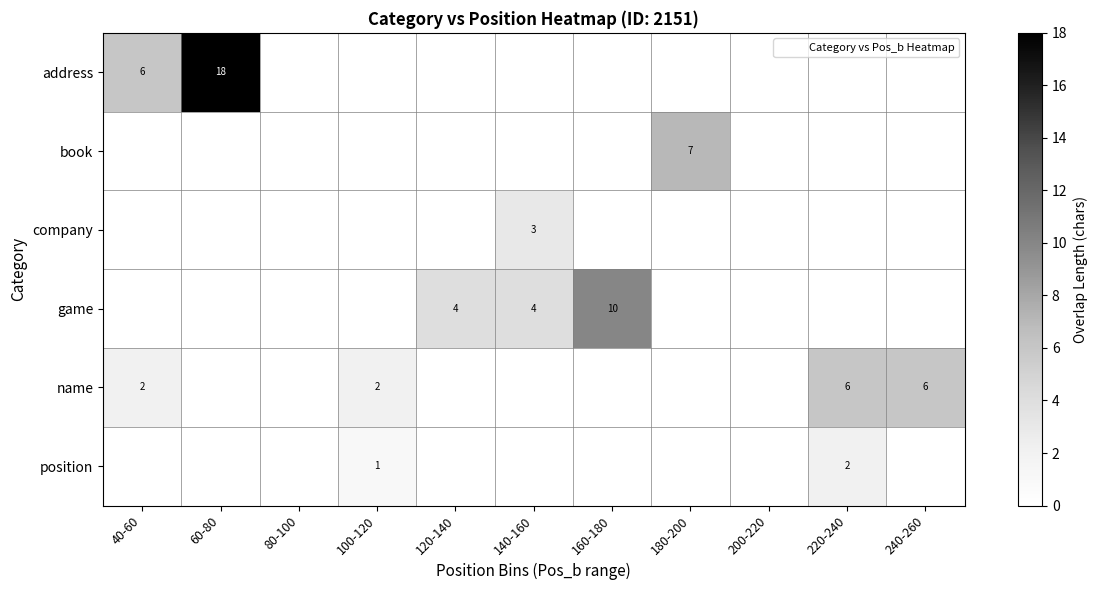

Between 140-160 and 180-200, which is larger?

140-160